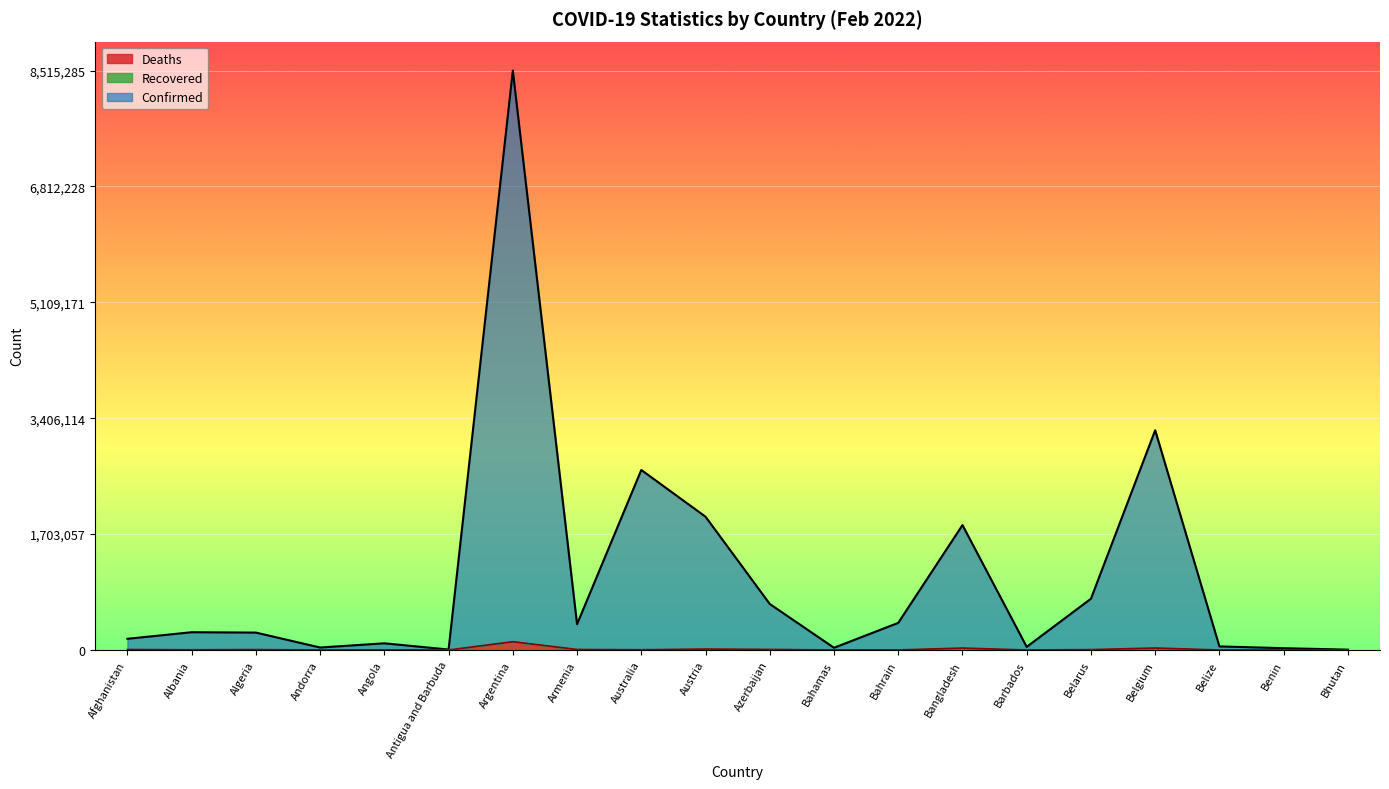

True or false: Confirmed and Deaths intersect in this chart.

False